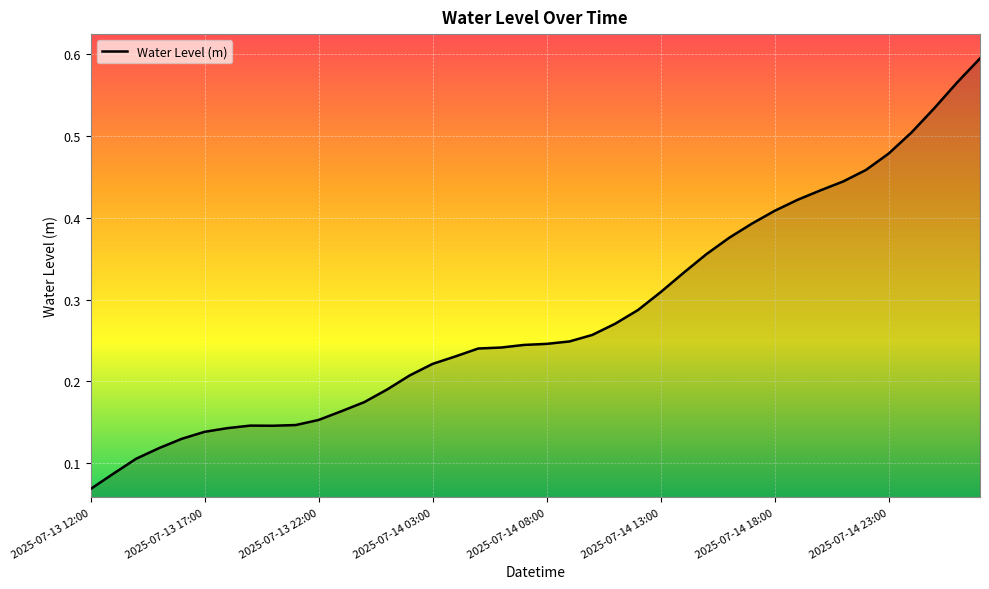

True or false: there are more than 1 points higher than both neighbors.

False